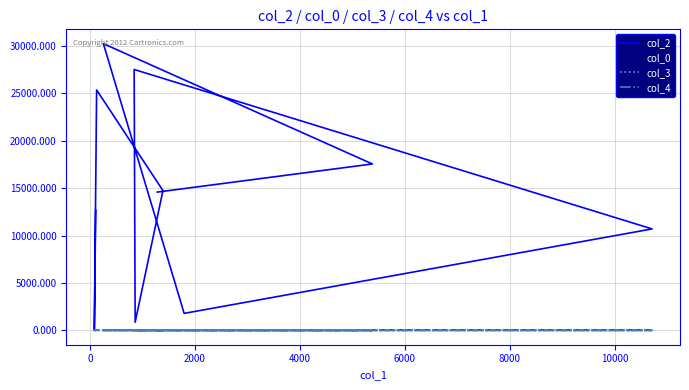

What is the spread (max minus min) of values at 10000?

861.0